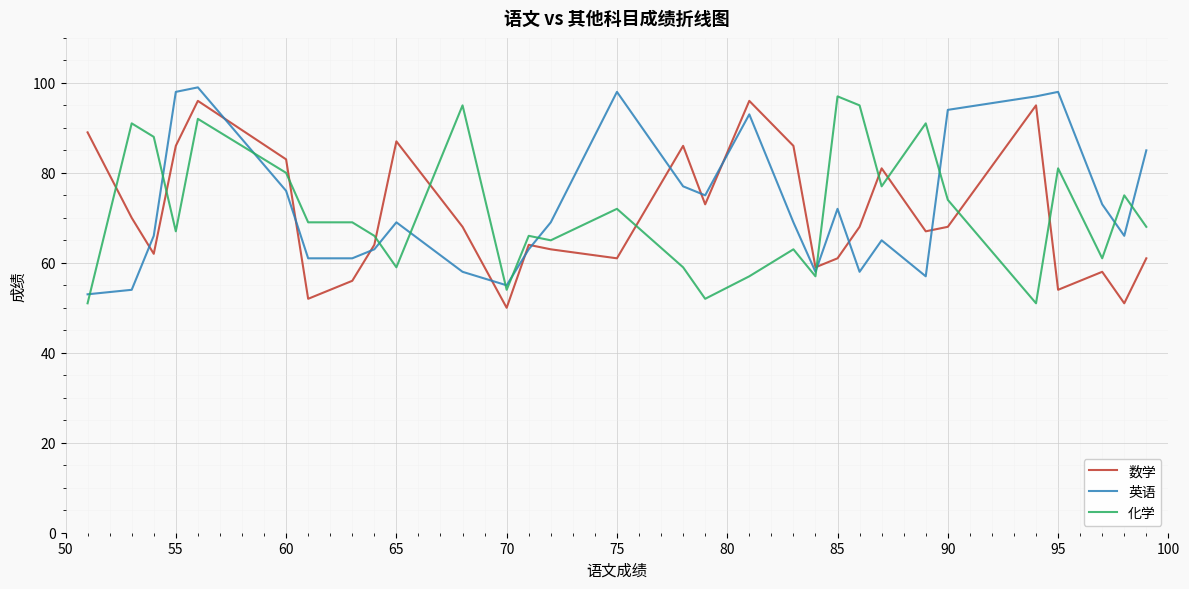

What is the minimum value shown in the chart?

50